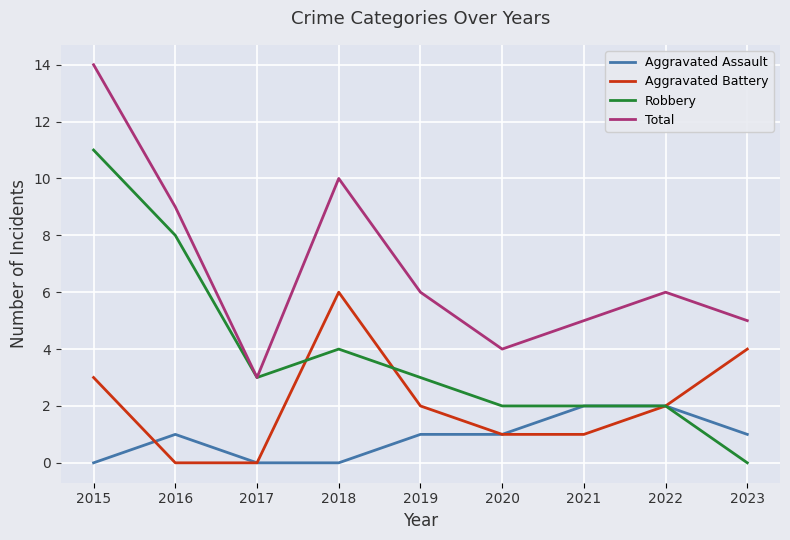

What is the difference between the highest and lowest values at 2018?

10